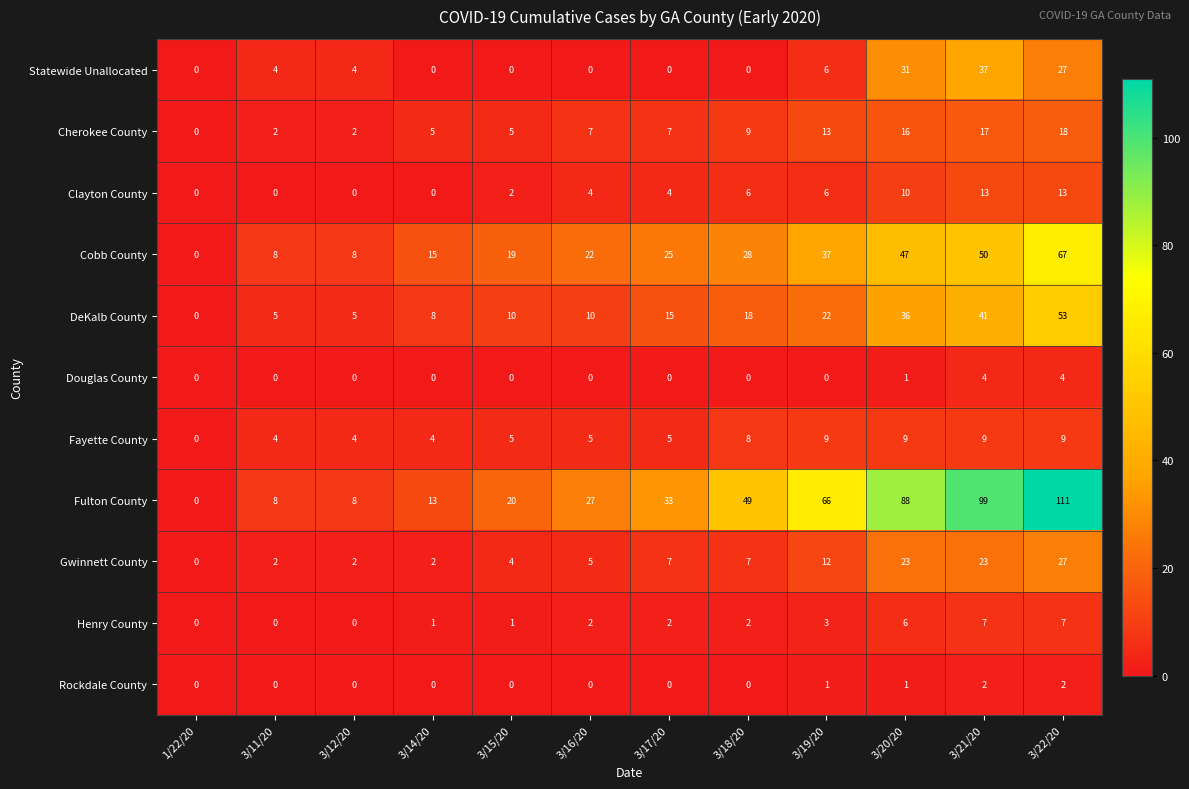

List the series in order of their peak value, lowest first.

Rockdale County, Douglas County, Henry County, Fayette County, Clayton County, Cherokee County, Gwinnett County, Statewide Unallocated, DeKalb County, Cobb County, Fulton County